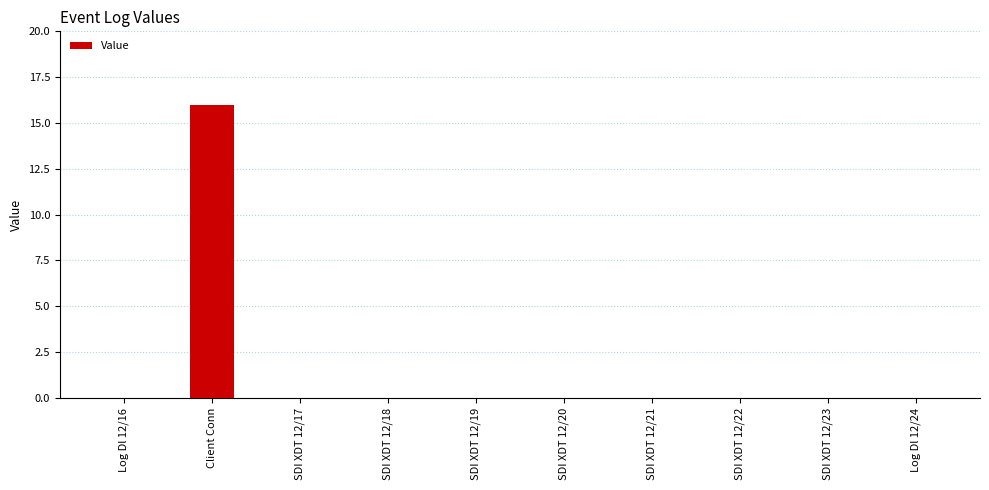

What is the greatest value displayed?

16